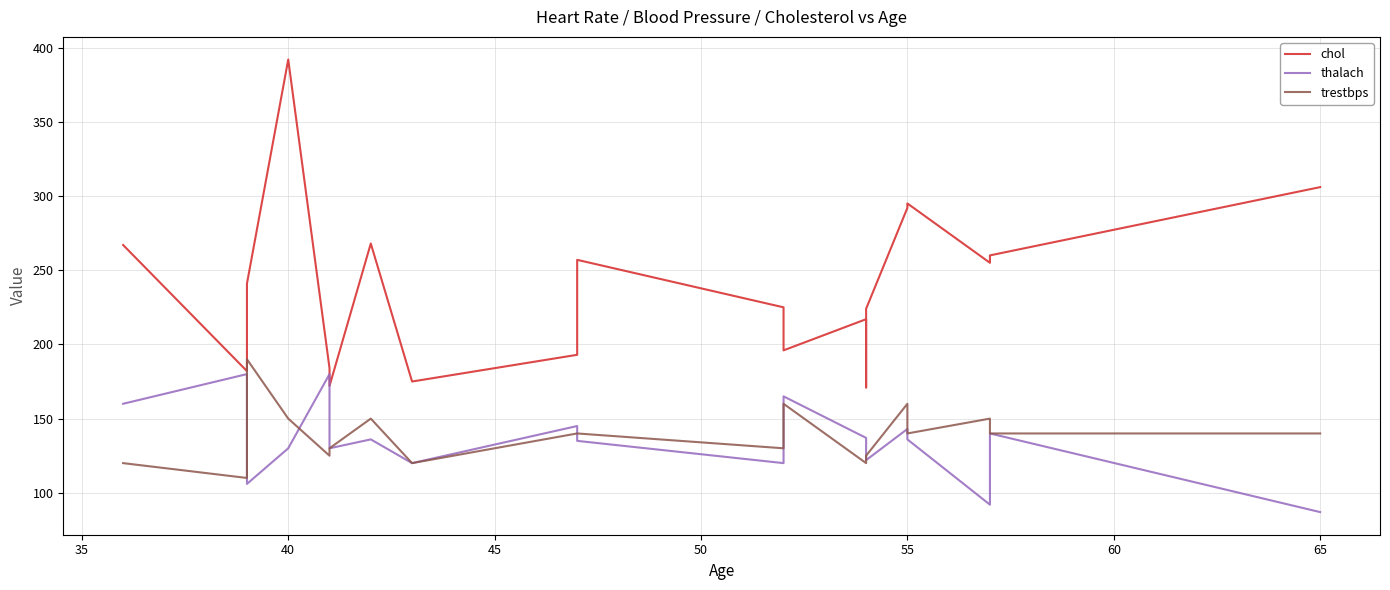

Is this an area chart (filled region under the line)?

No